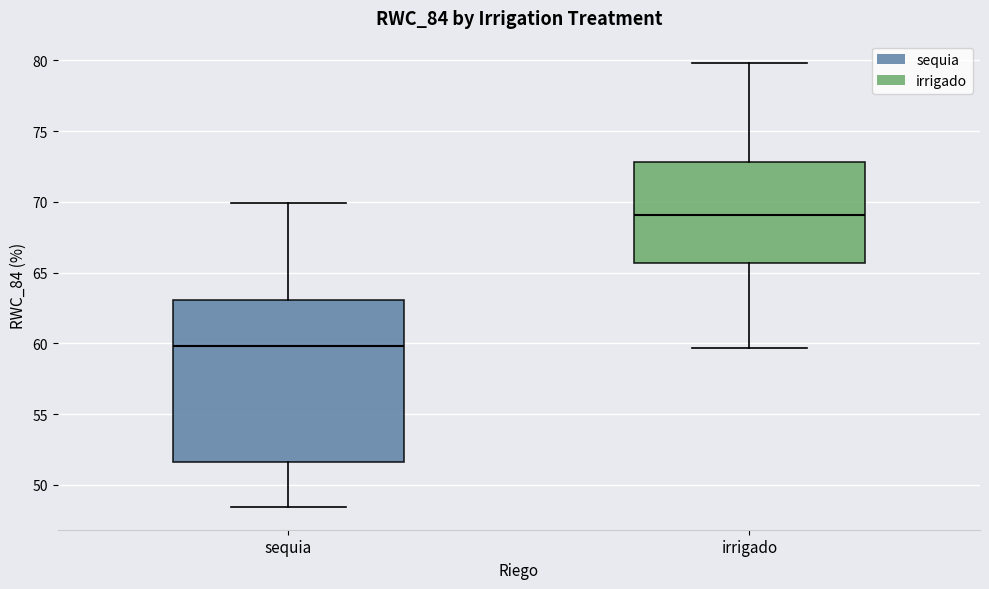

Reading left to right, read every box against the y-axis: the position of its median line, the range the box covers, and the ends of its whiskers. The values are not printed on the chart, so give them approximately, as read against the axis.

sequia: median 60.0, box 51.5 to 63.0, whiskers 48.5 to 70.0
irrigado: median 69.0, box 65.5 to 73.0, whiskers 59.5 to 80.0